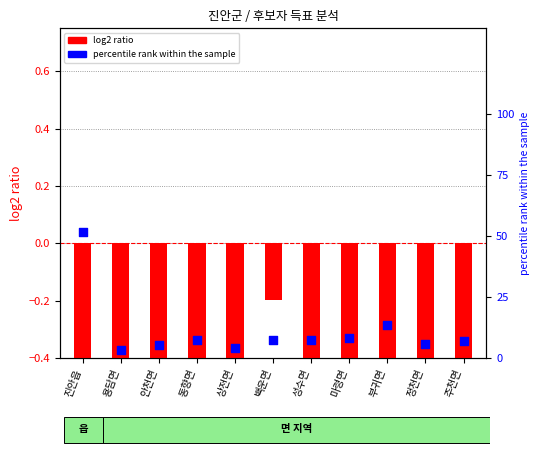

Which series reaches the minimum Y coordinate?

log2 ratio